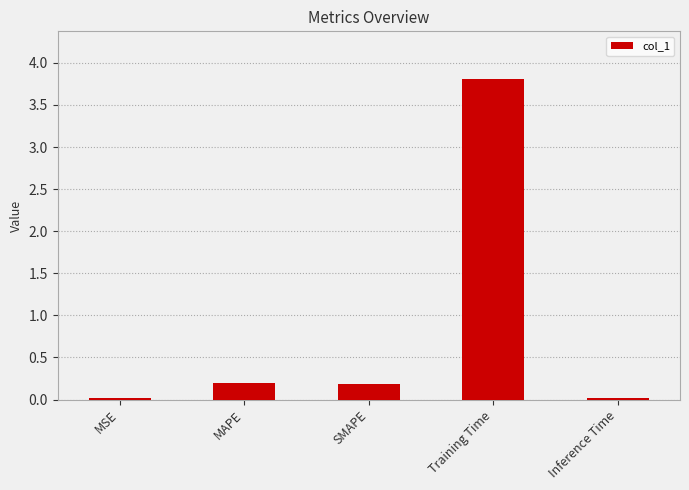

How many bars are there in total?

5